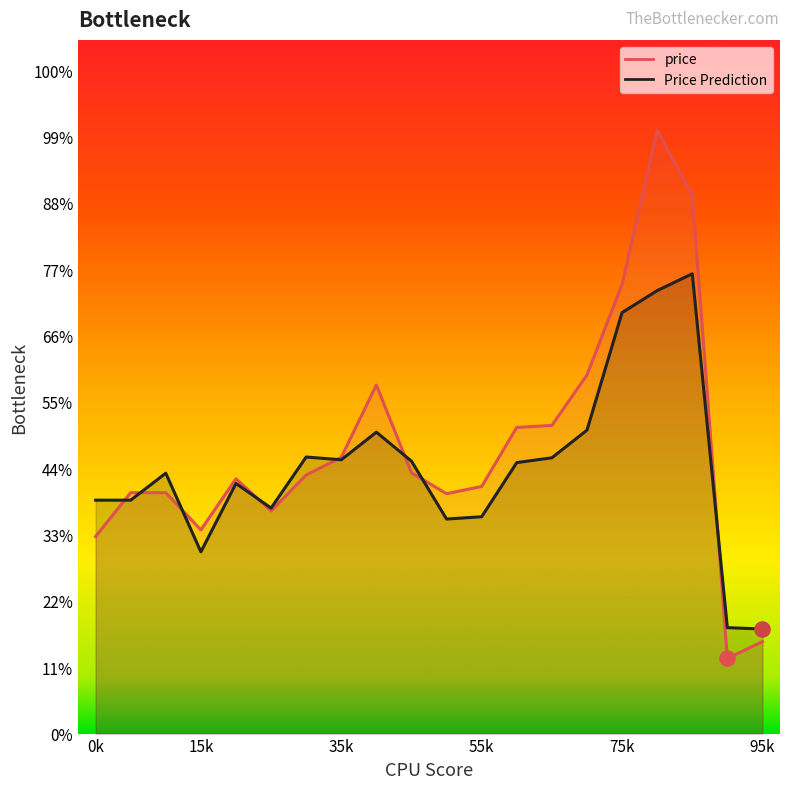

What are all the series names shown in the legend?

price, Price Prediction